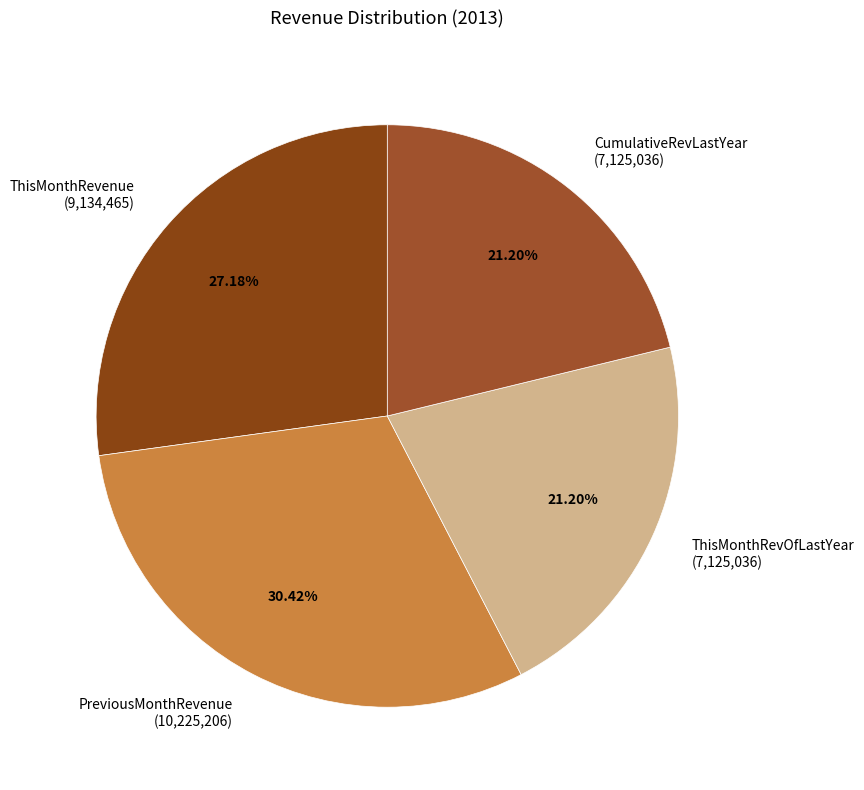

Count the number of slices in the pie.

4